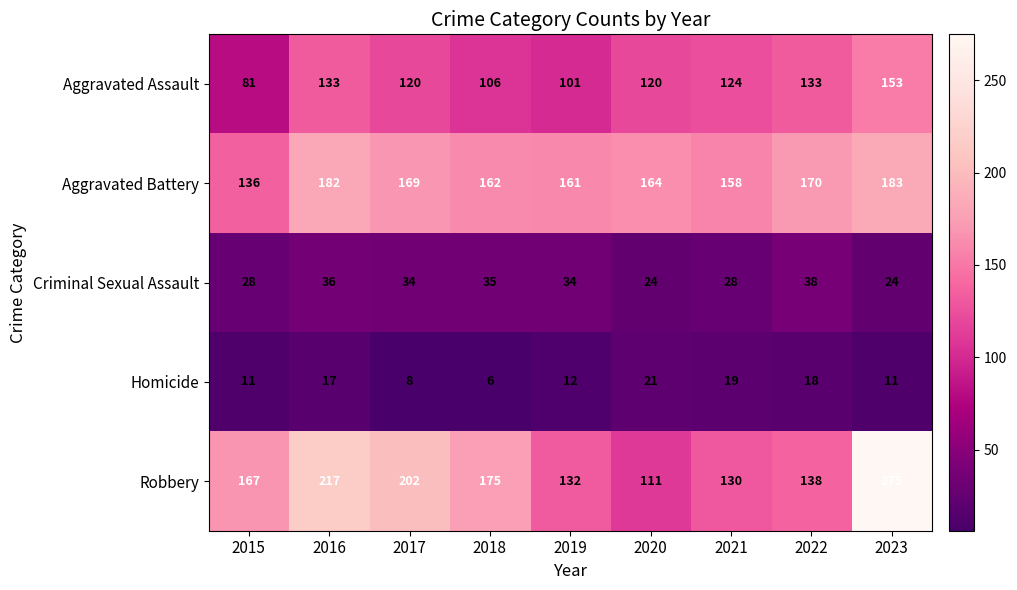

Where does the Criminal Sexual Assault series first go above 34?

2016